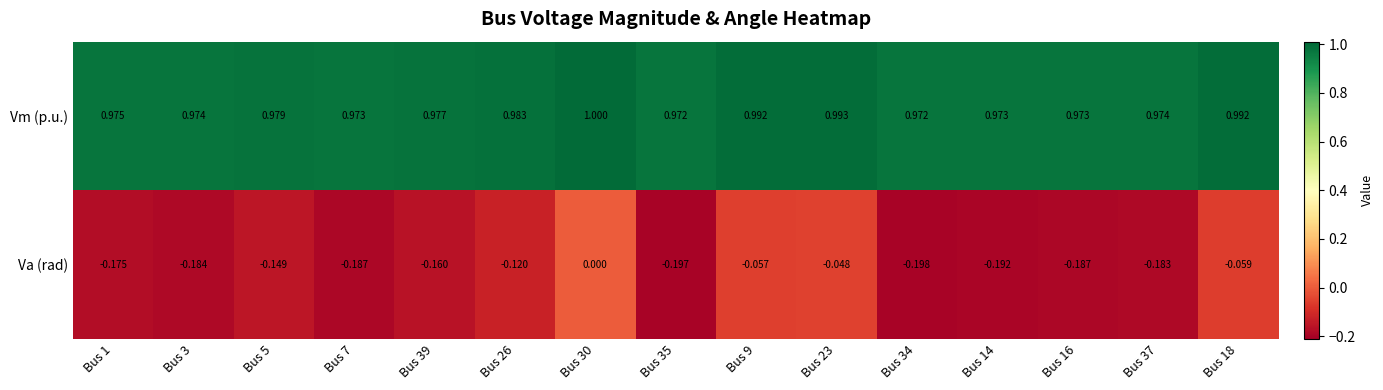

Which series changed the most between Bus 35 and Bus 34?

Va (rad)